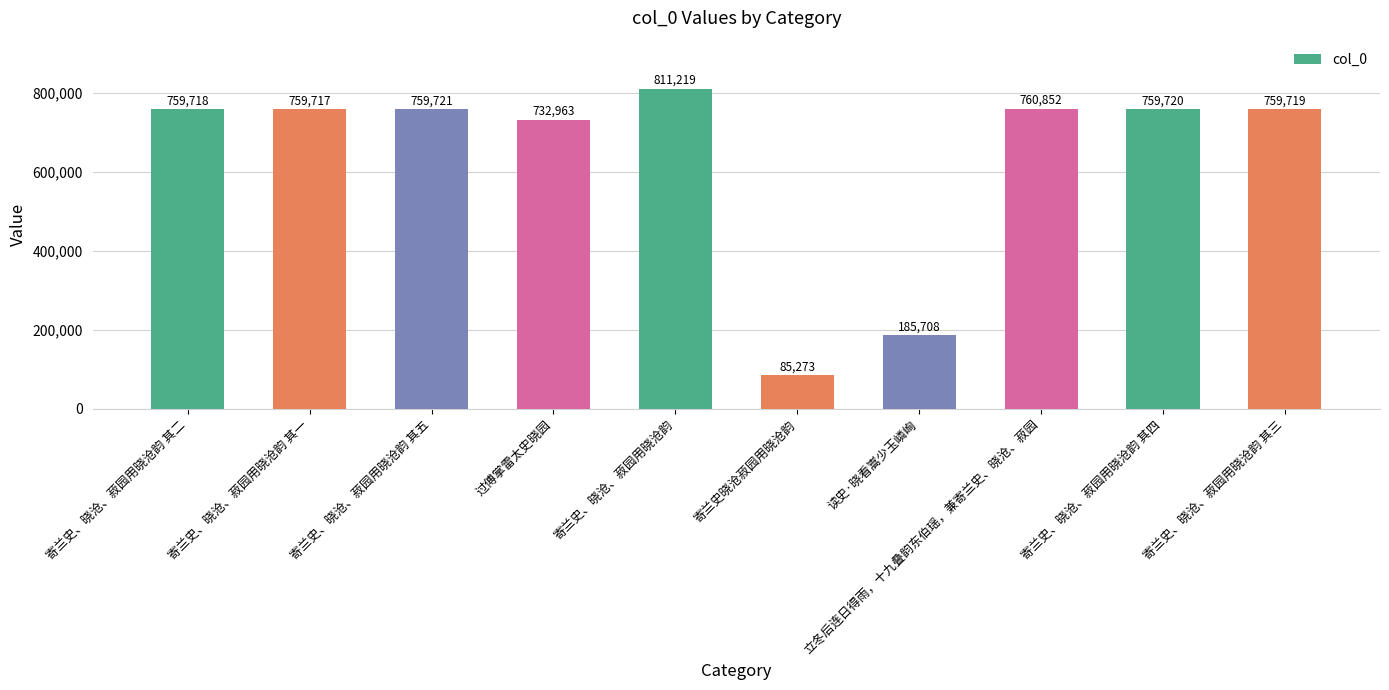

List the labels in order of value, smallest first.

寄兰史晓沧菽园用晓沧韵, 读史·晓看嵩少玉嶙峋, 过傅掌雷太史晓园, 寄兰史、晓沧、菽园用晓沧韵 其一, 寄兰史、晓沧、菽园用晓沧韵 其二, 寄兰史、晓沧、菽园用晓沧韵 其三, 寄兰史、晓沧、菽园用晓沧韵 其四, 寄兰史、晓沧、菽园用晓沧韵 其五, 立冬后连日得雨，十九叠韵东伯瑶，兼寄兰史、晓沧、菽园, 寄兰史、晓沧、菽园用晓沧韵